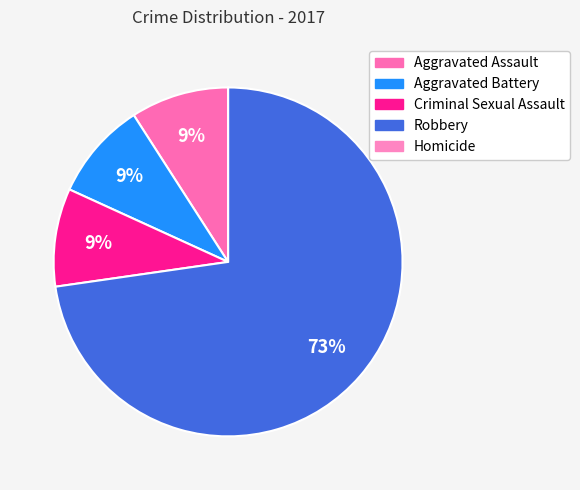

What percentage is the Aggravated Assault slice, to the nearest percent?

9%